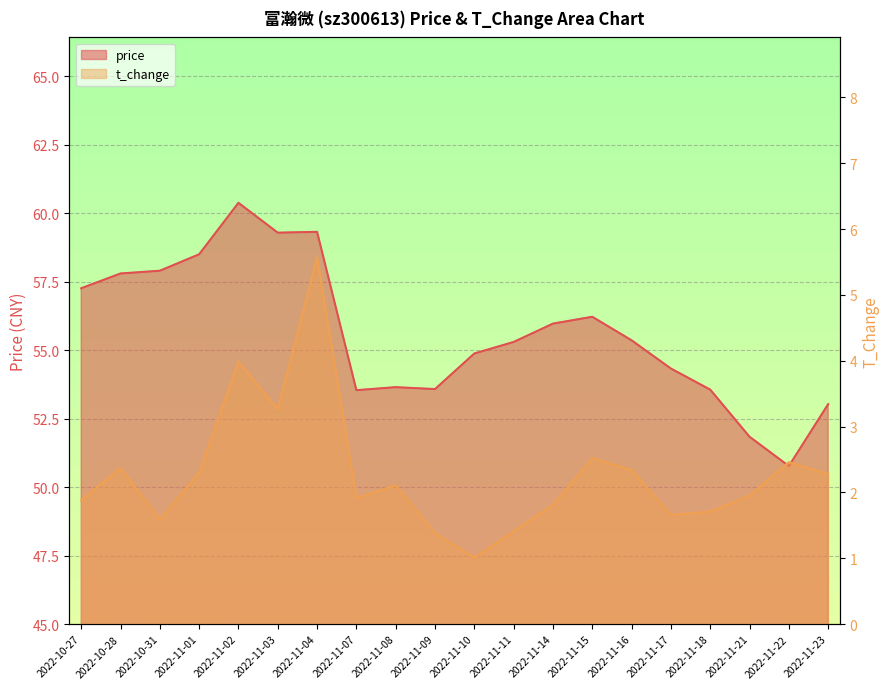

What is the difference between the t_change values at 2022-11-09 and 2022-11-01?

0.9